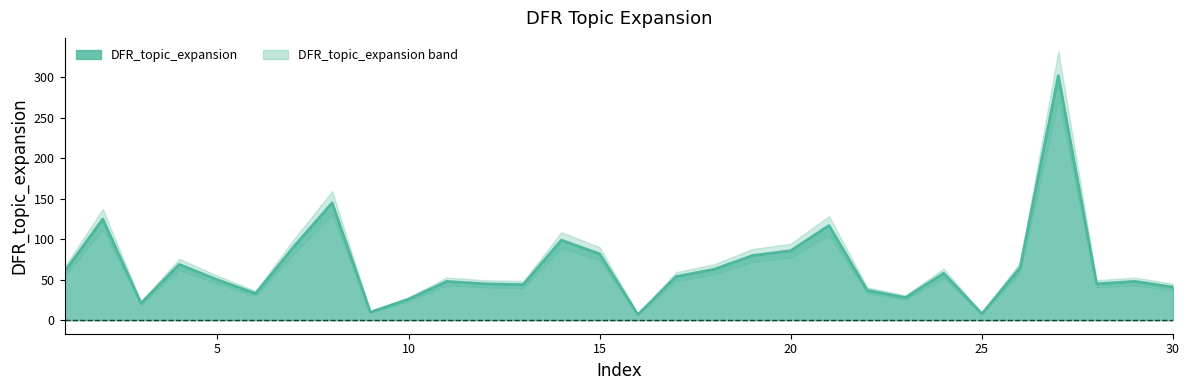

What is the change in value from 21 to 24?

-59